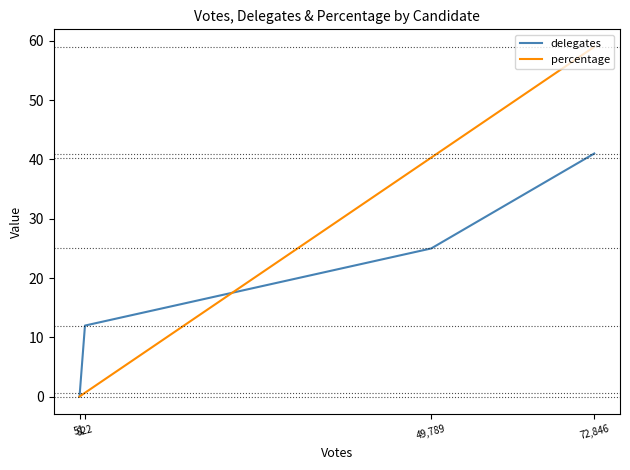

Which series has the largest total across all categories?

percentage